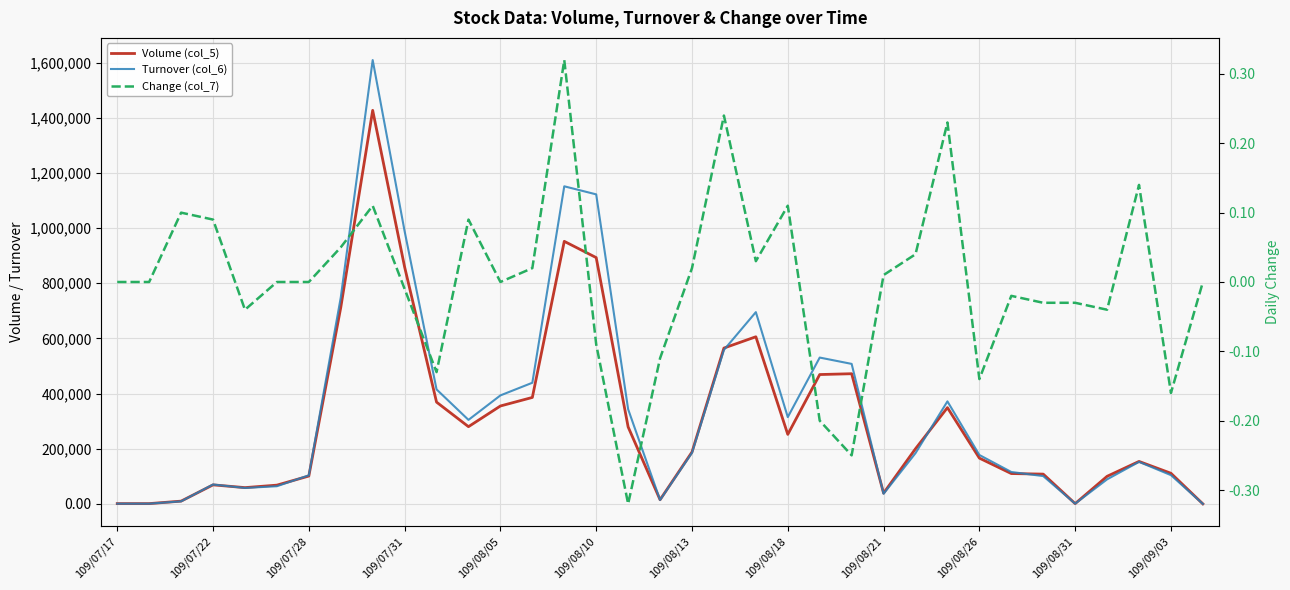

How many intersections are there between Turnover (col_6) and Volume (col_5)?

8